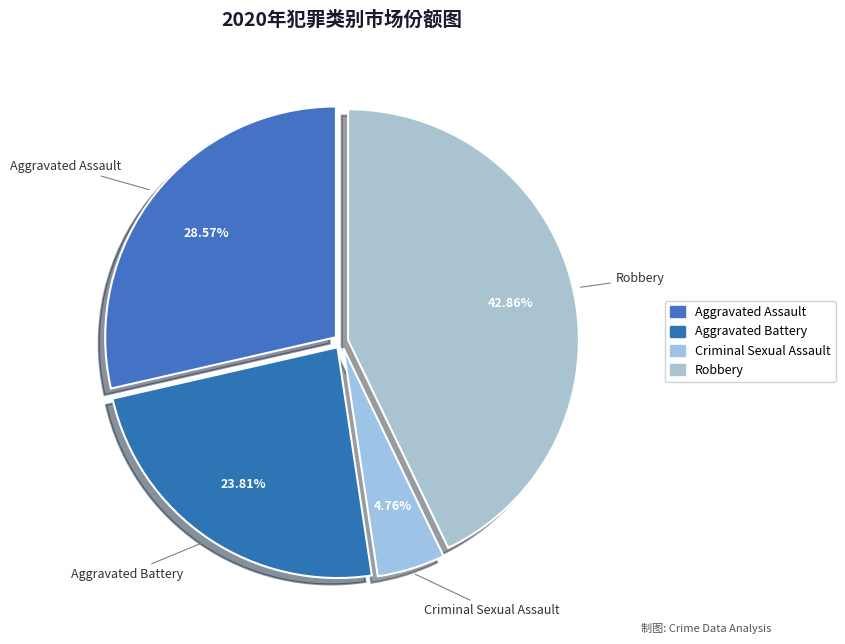

True or false: Robbery accounts for 29% of the total.

False